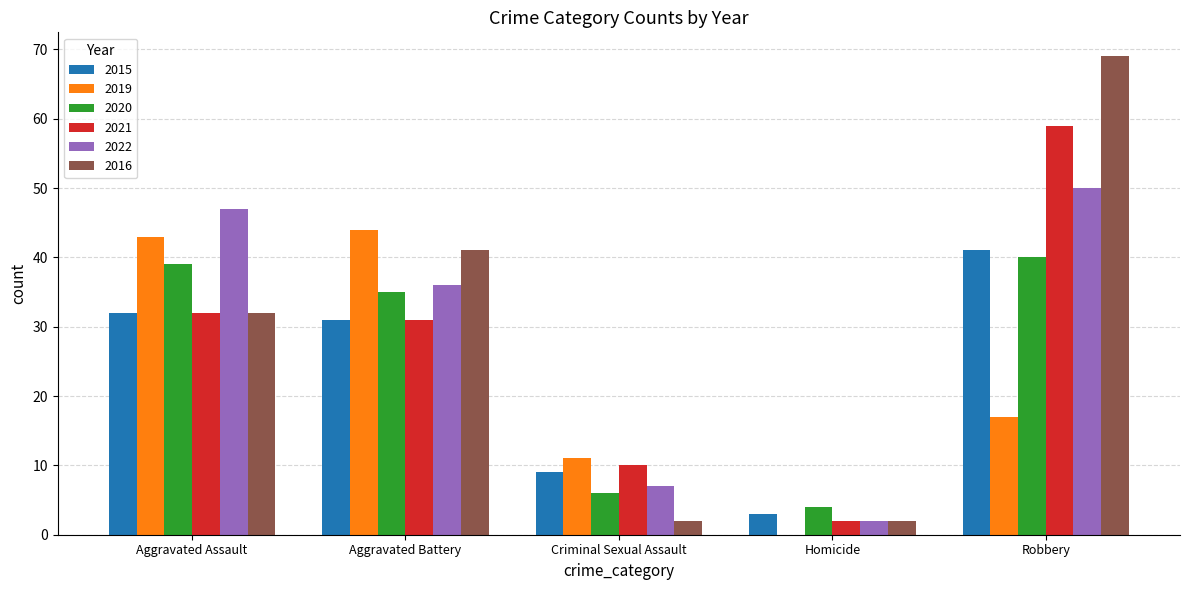

Does the chart contain stacked bars?

No